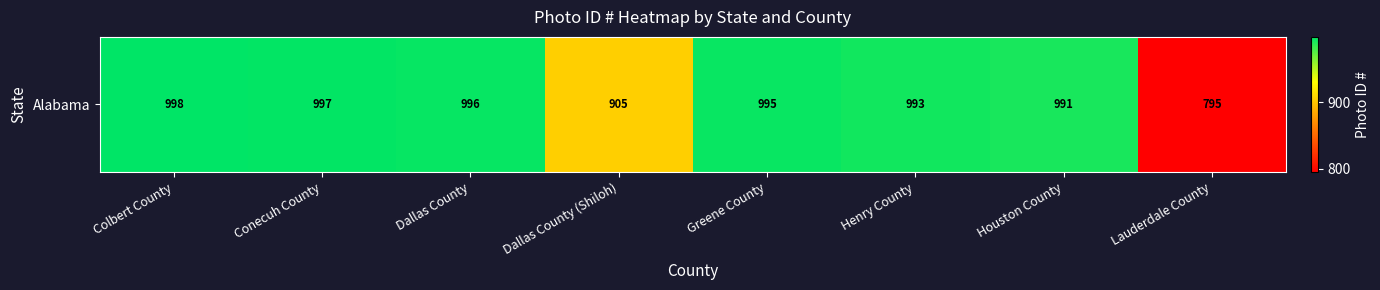

What is the sum of the values at Colbert County and Houston County?

1989